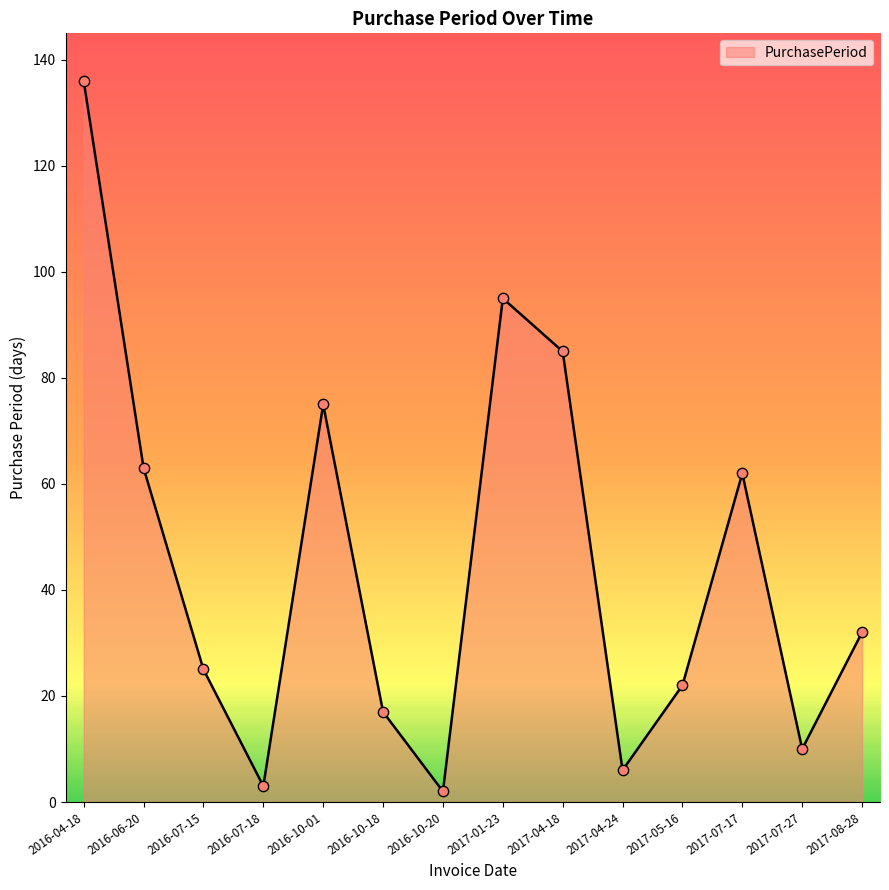

Between 2016-06-20 and 2017-04-24, which is larger?

2016-06-20